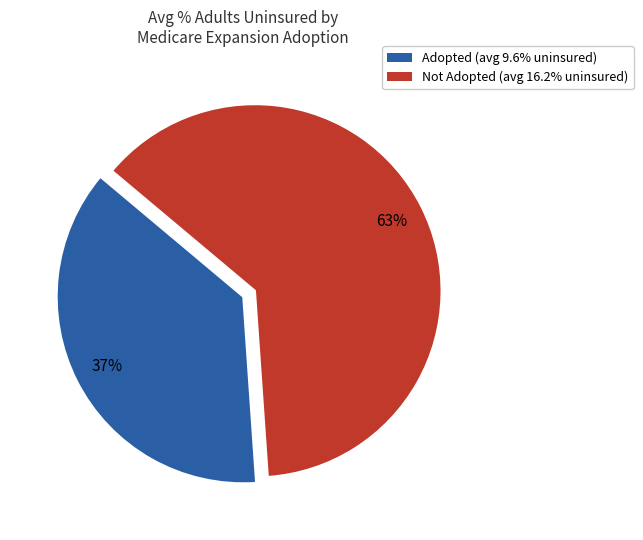

The Adopted slice represents 45% of the pie. True or false?

False